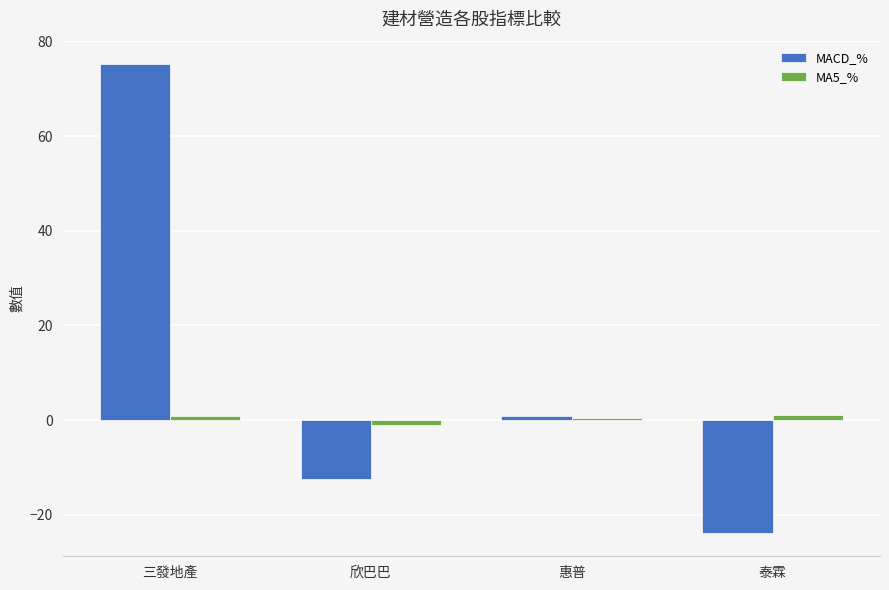

What is the total value across all series at 泰霖?

-22.8